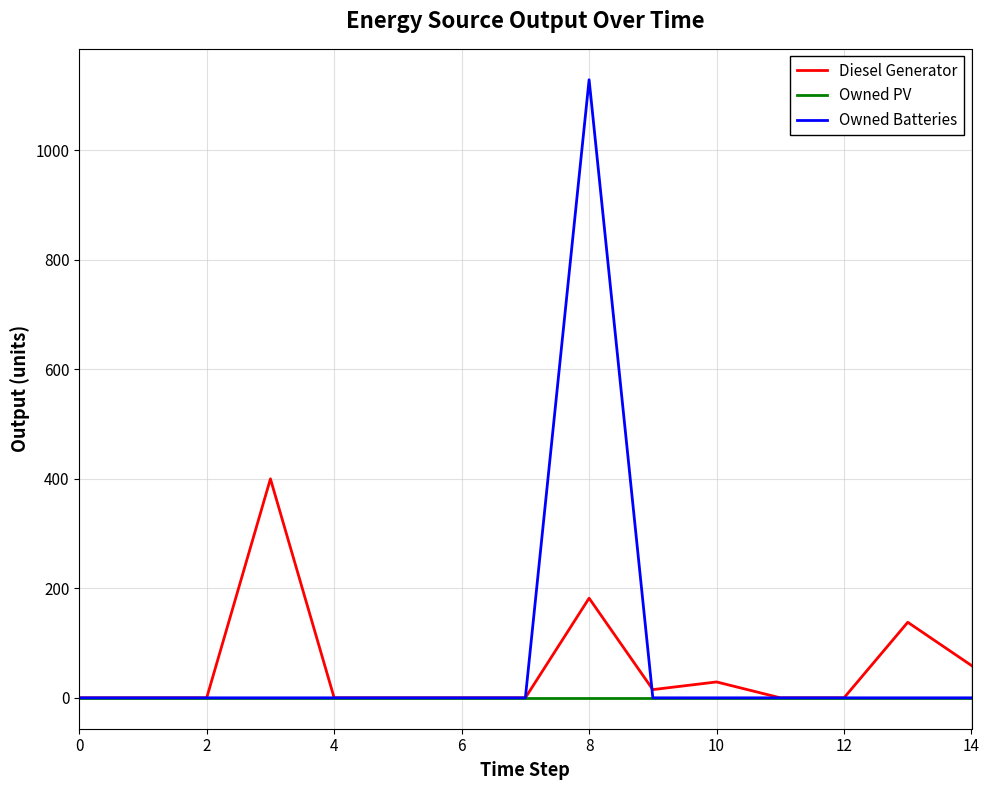

Which series has the widest spread of values?

Owned Batteries